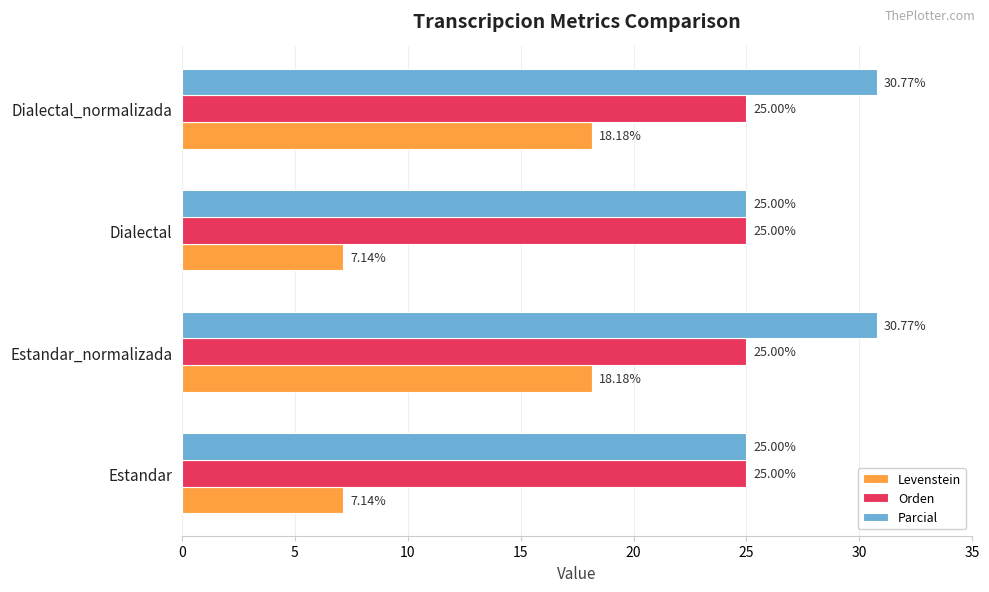

Which series has the largest total across all categories?

Parcial